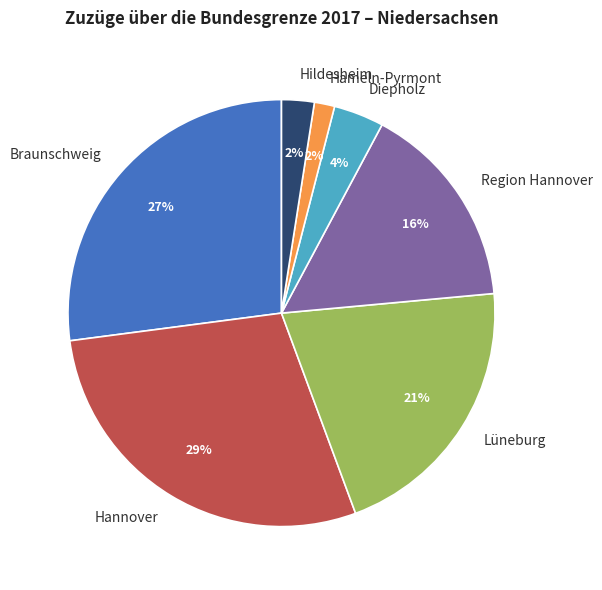

Which has a higher value, Braunschweig or Hannover?

Hannover